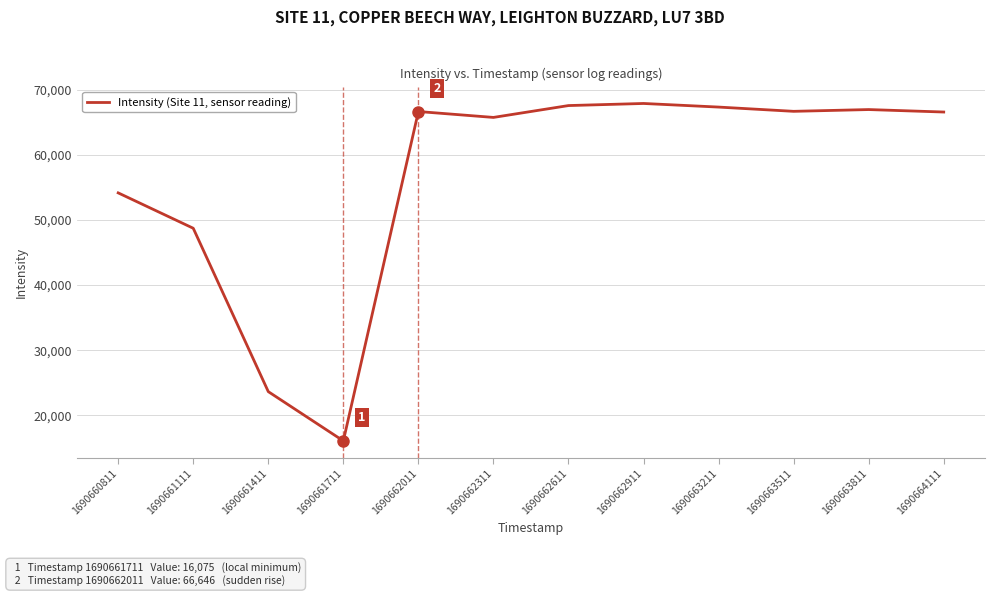

What is the ratio of the value at 1690662611 to the value at 1690661711?

4.2